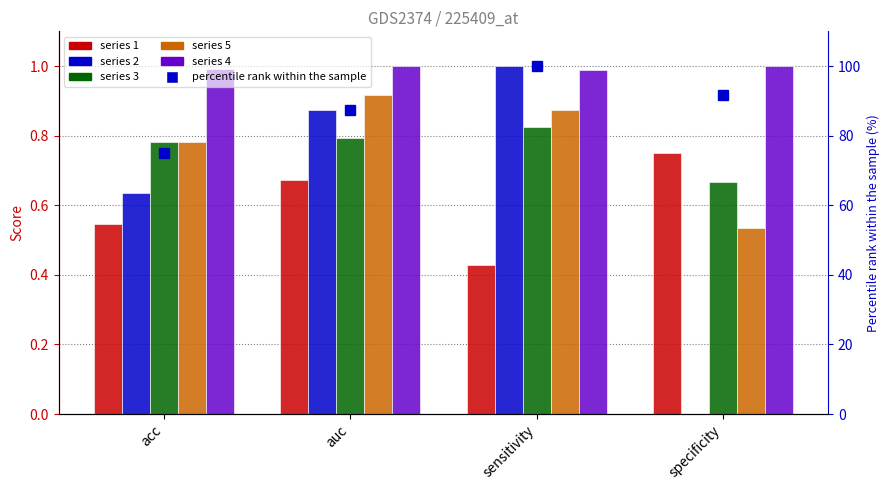

At which label is 4 closest to 0?

sensitivity